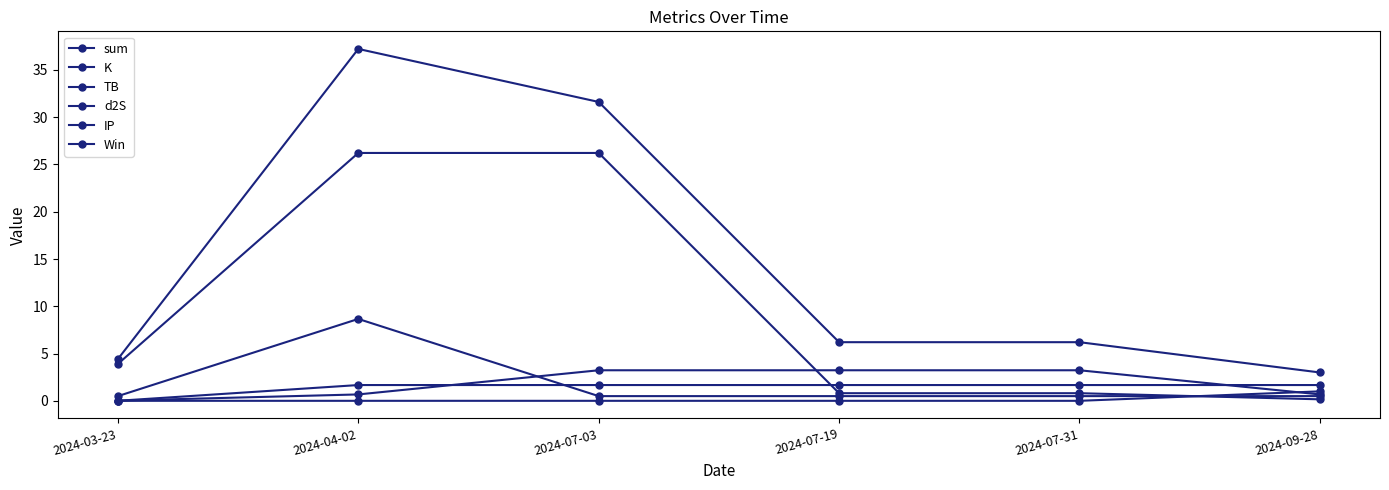

How many lines are shown in the chart?

6